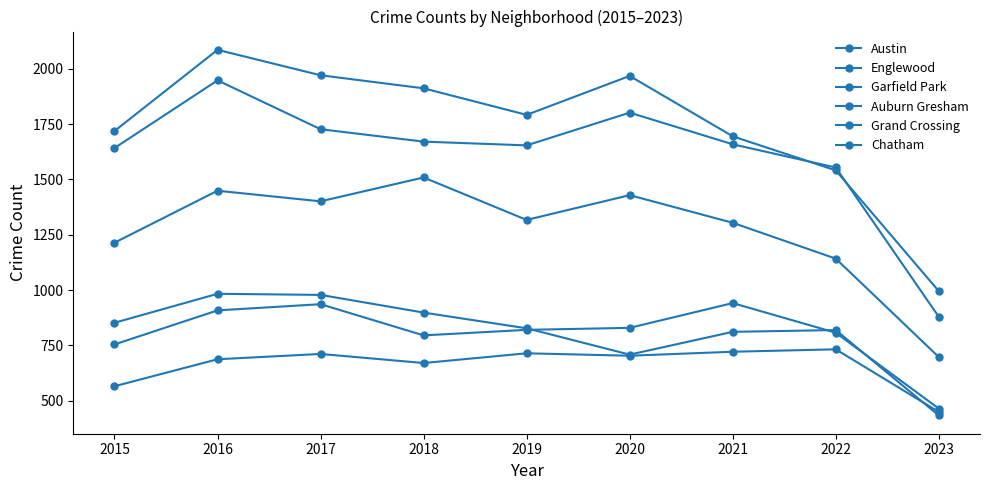

How many data points does each series have?

9